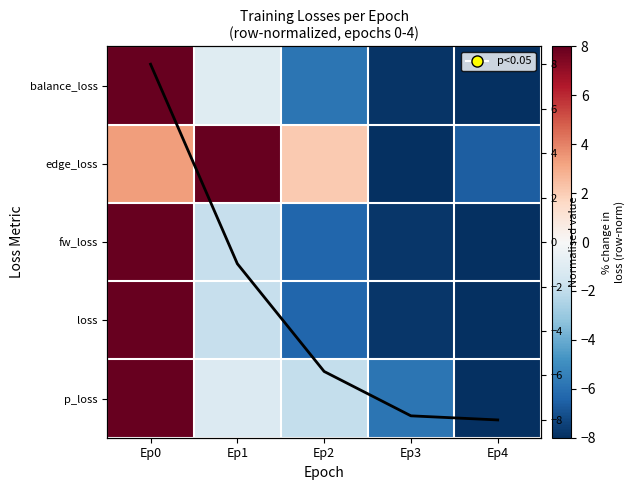

Between Ep4 and Ep1, which is larger?

Ep1